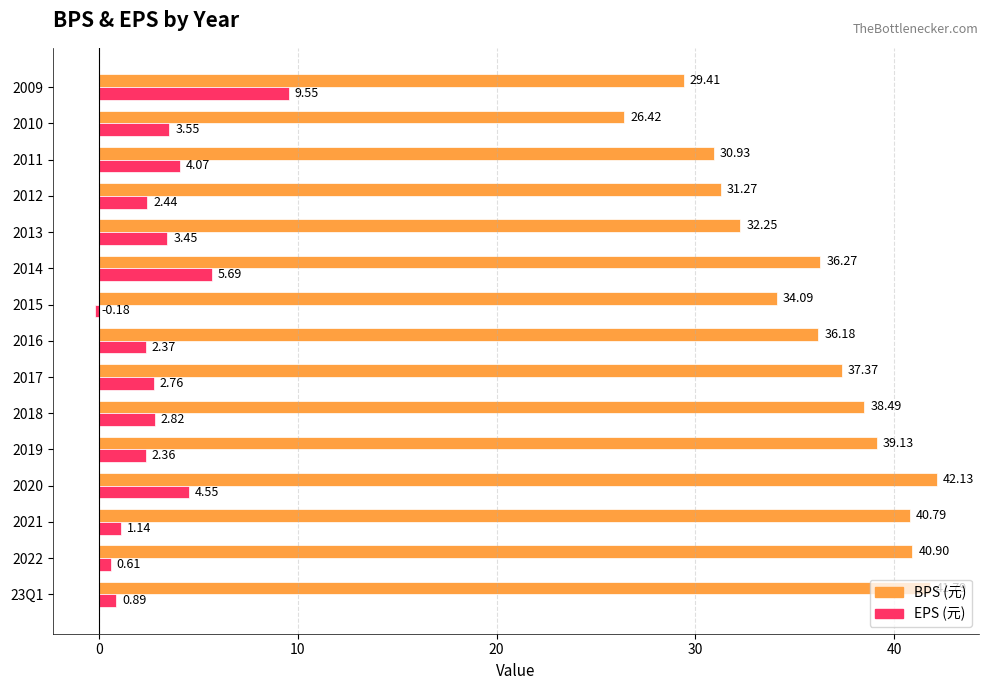

What is the total value across all series at 2010?

30.0